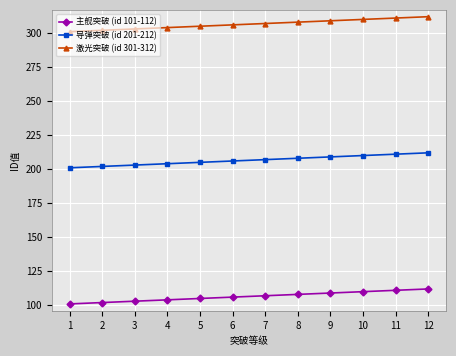

Count the number of data series in this chart.

3